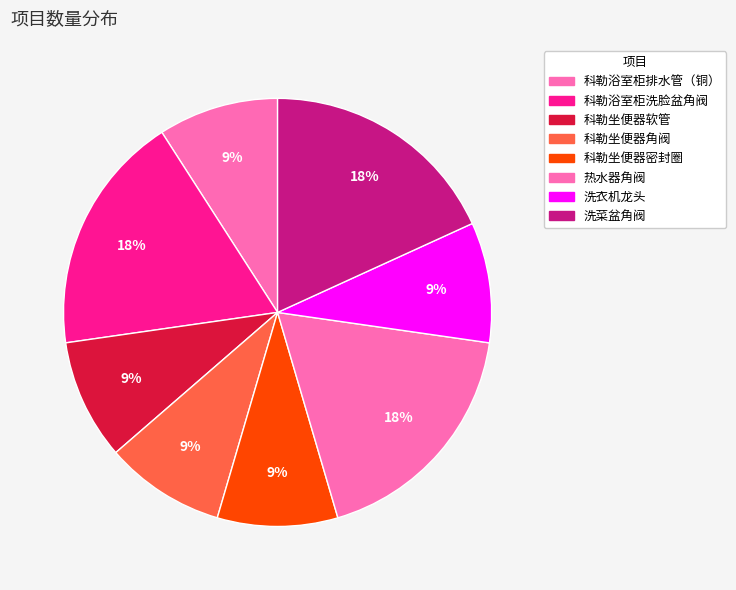

Approximately how many times larger is the value at 科勒浴室柜排水管（铜） compared to 洗菜盆角阀?

0.5